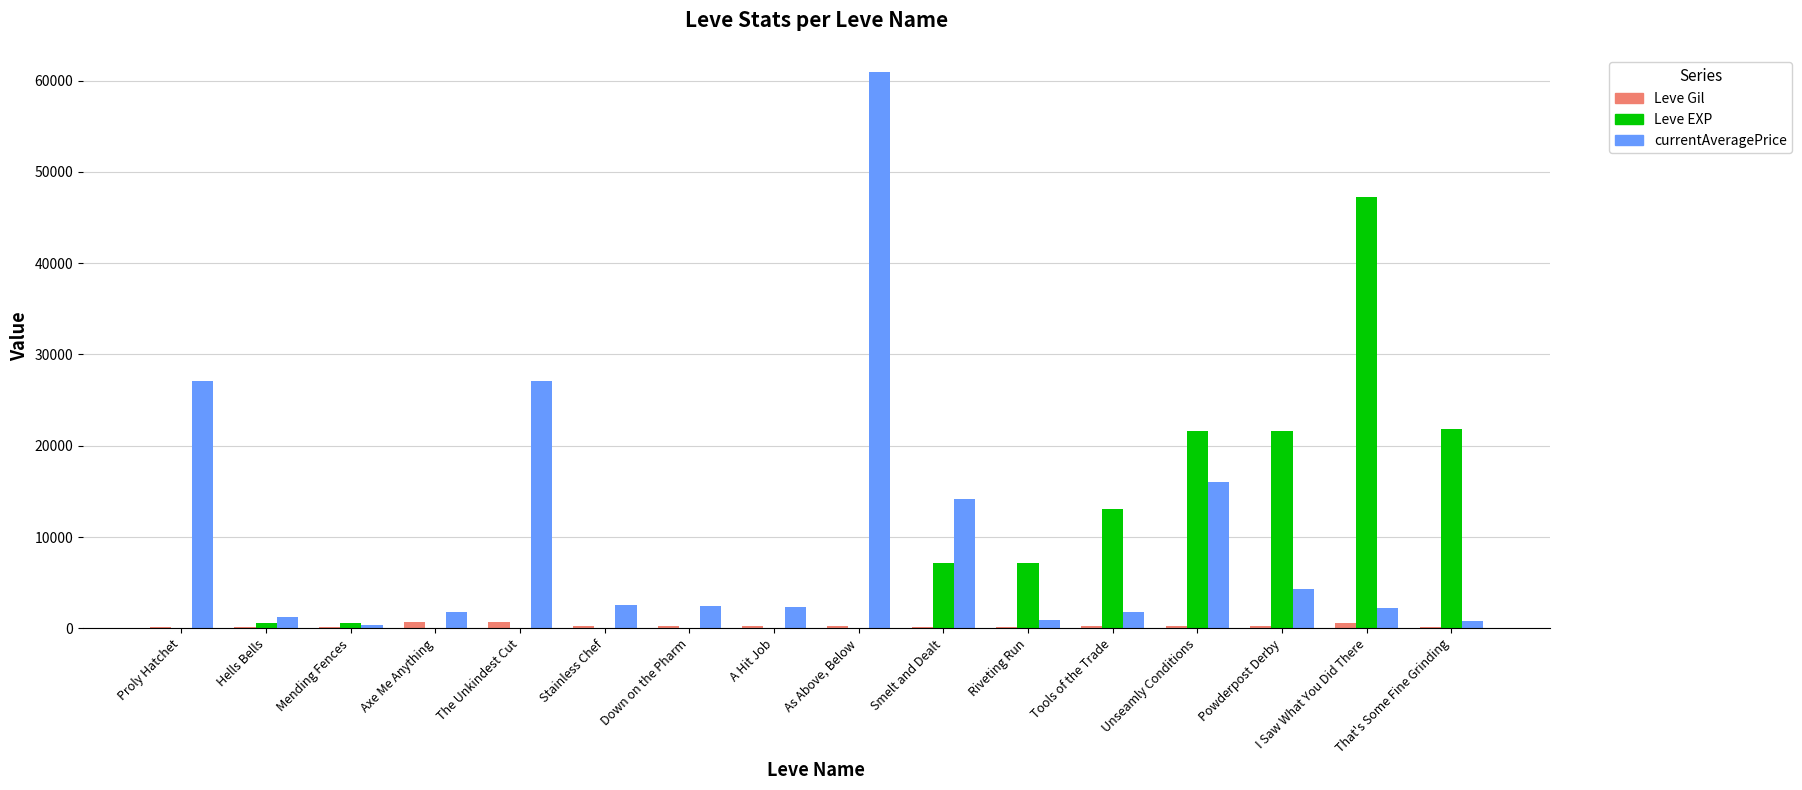

Which series has the largest range (max minus min)?

currentAveragePrice